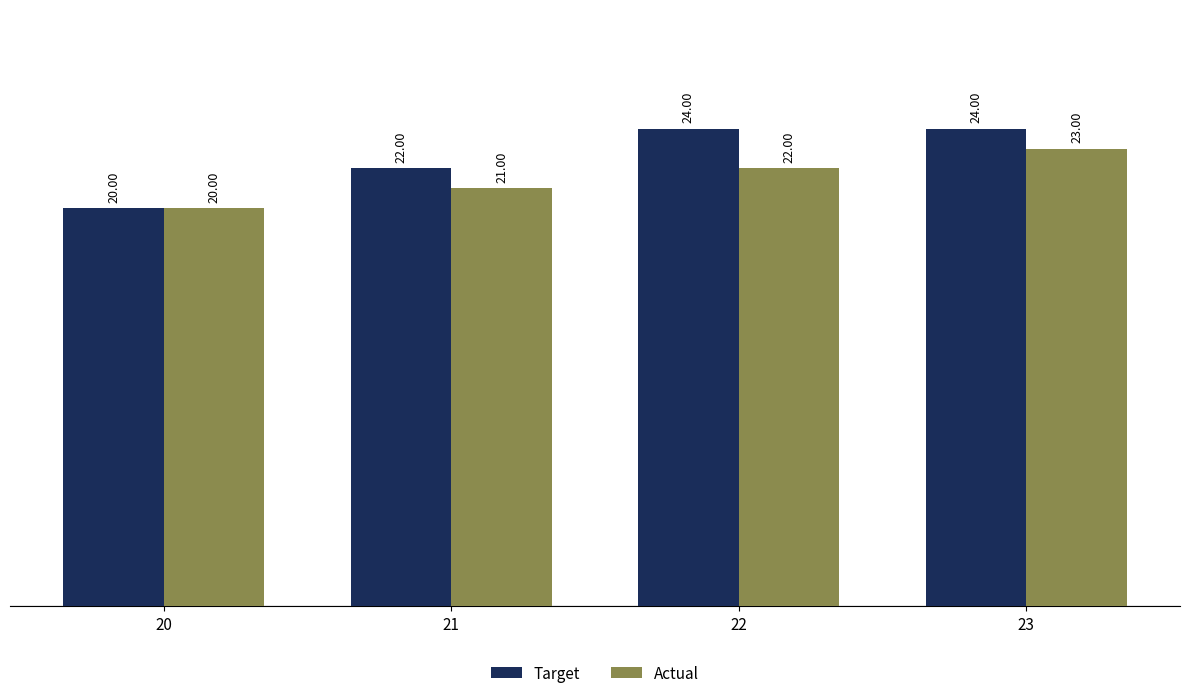

Is it true that Actual equals 28 at 21?

False